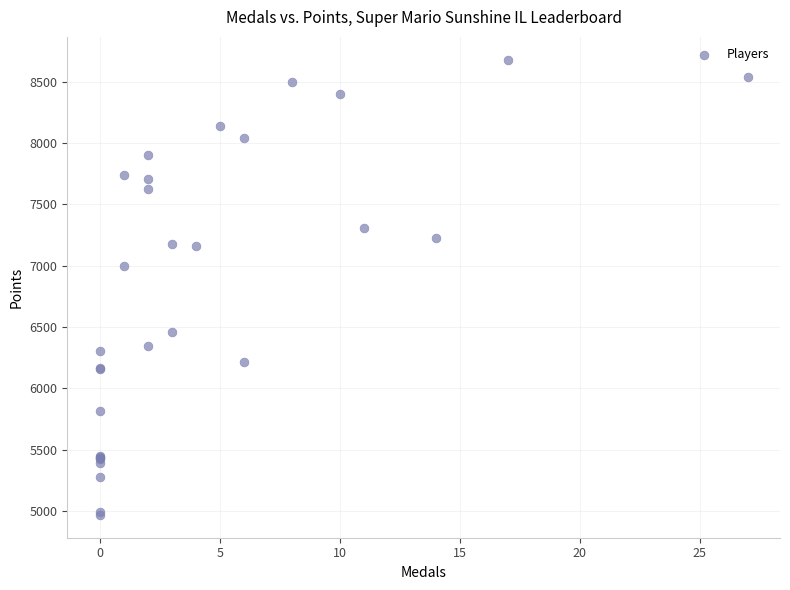

What Y value in the scatter plot is closest to 6824?

7000